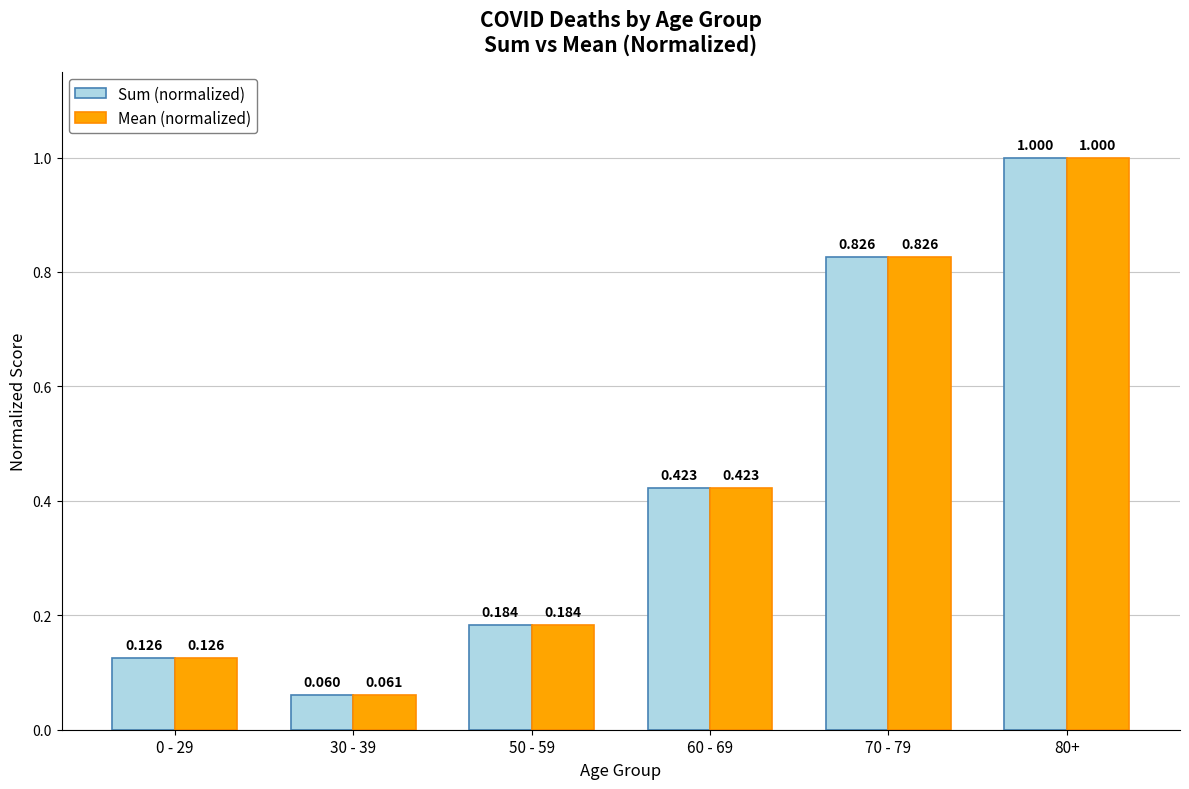

At which label is Sum (normalized) closest to 0?

30 - 39